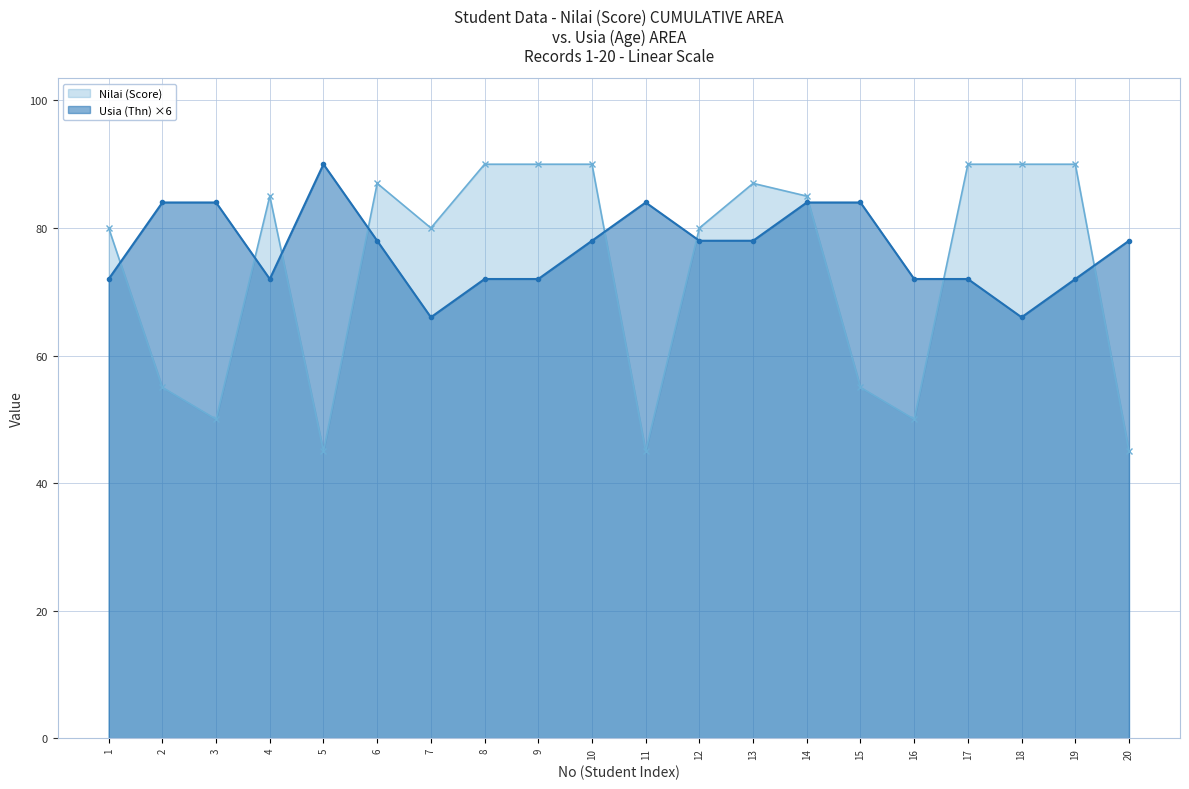

What is the sum of the Usia (Thn) values at 7 and 16?

138